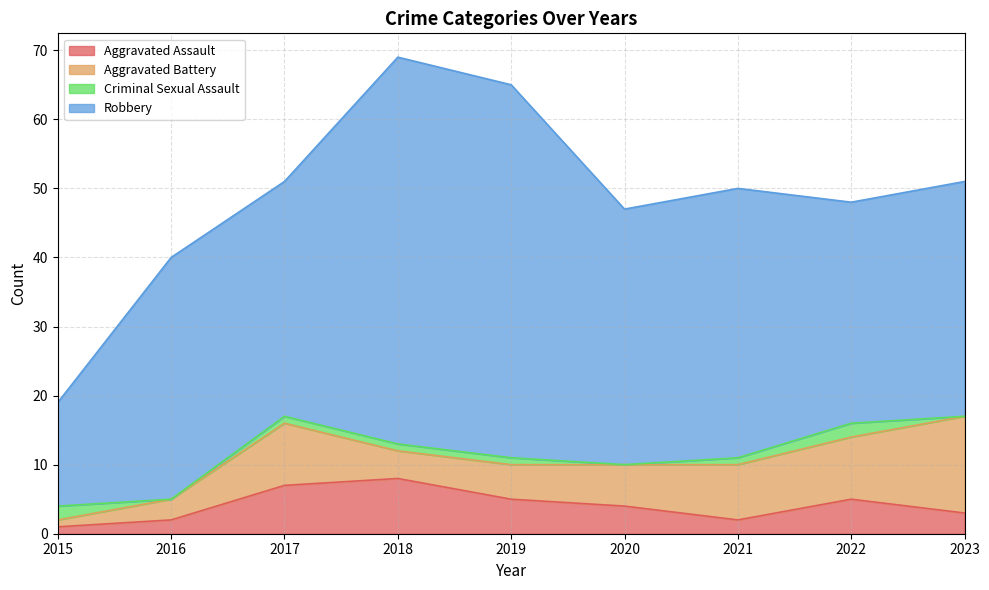

Reading left to right, what are all the values shown in this chart?

Aggravated Assault: 1	2	7	8	5	4	2	5	3
Aggravated Battery: 1	3	9	4	5	6	8	9	14
Criminal Sexual Assault: 2	0	1	1	1	0	1	2	0
Robbery: 15	35	34	56	54	37	39	32	34